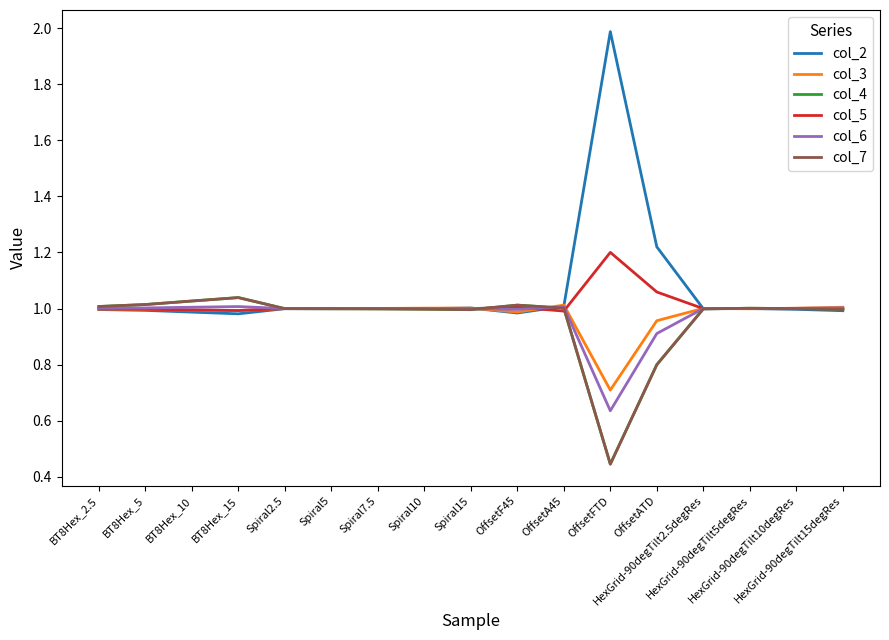

Is the value of col_4 at OffsetATD greater than the value of col_5 at OffsetF45?

No